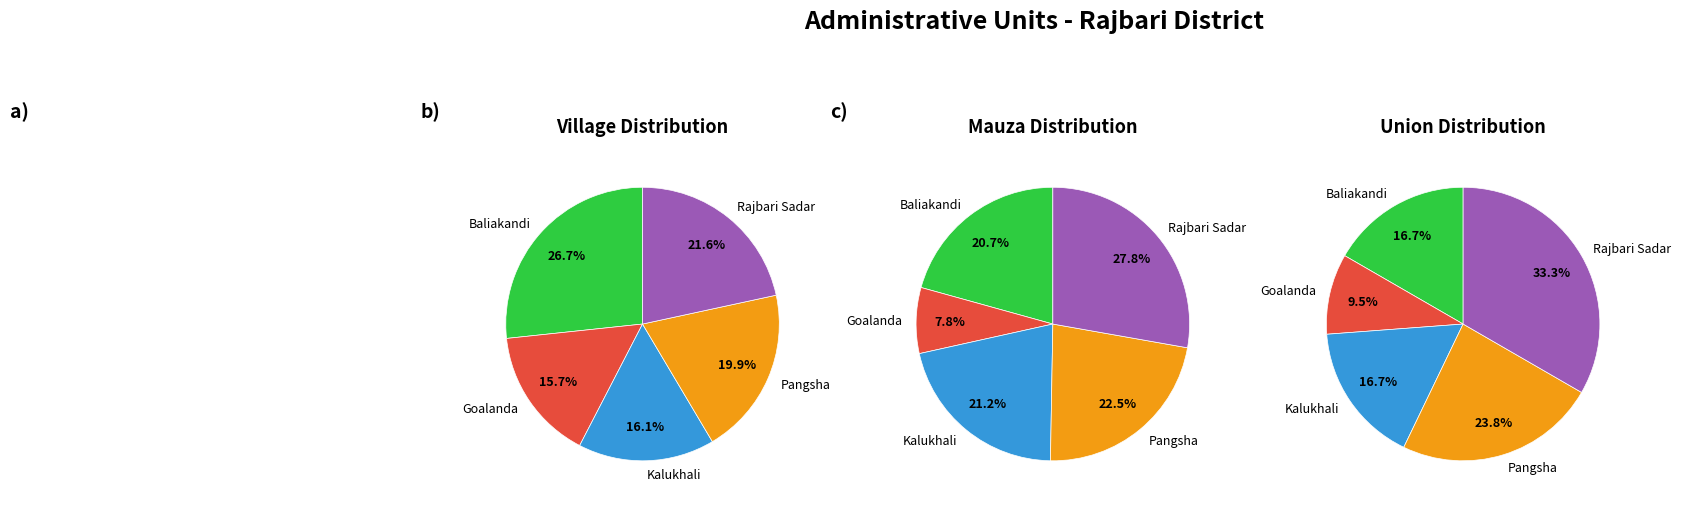

To the nearest percent, what is the difference between the Kalukhali and Baliakandi slice percentages?

1%